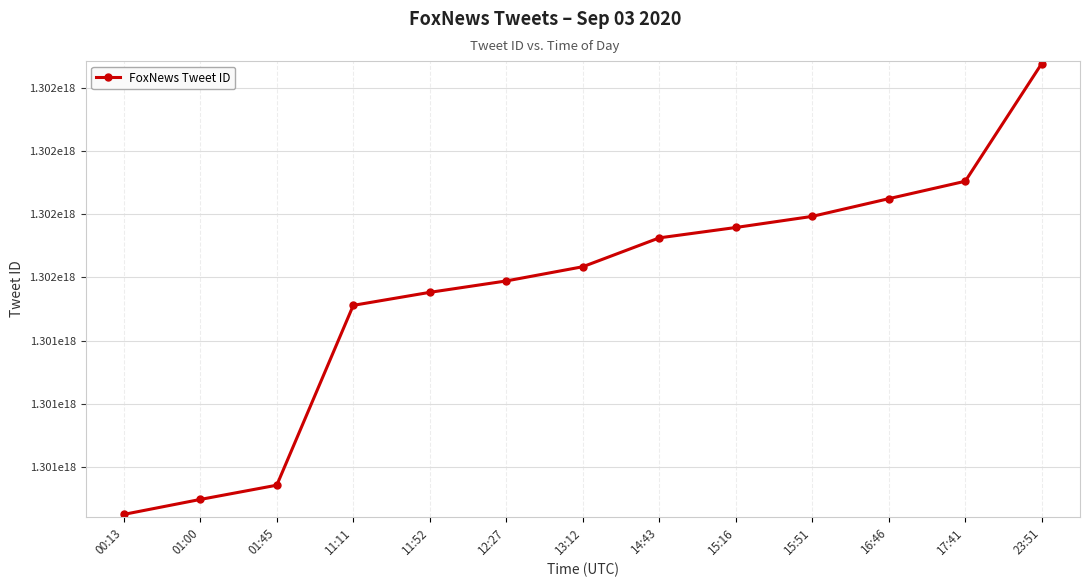

The value at 01:45 is 789652298645151616. True or false?

False